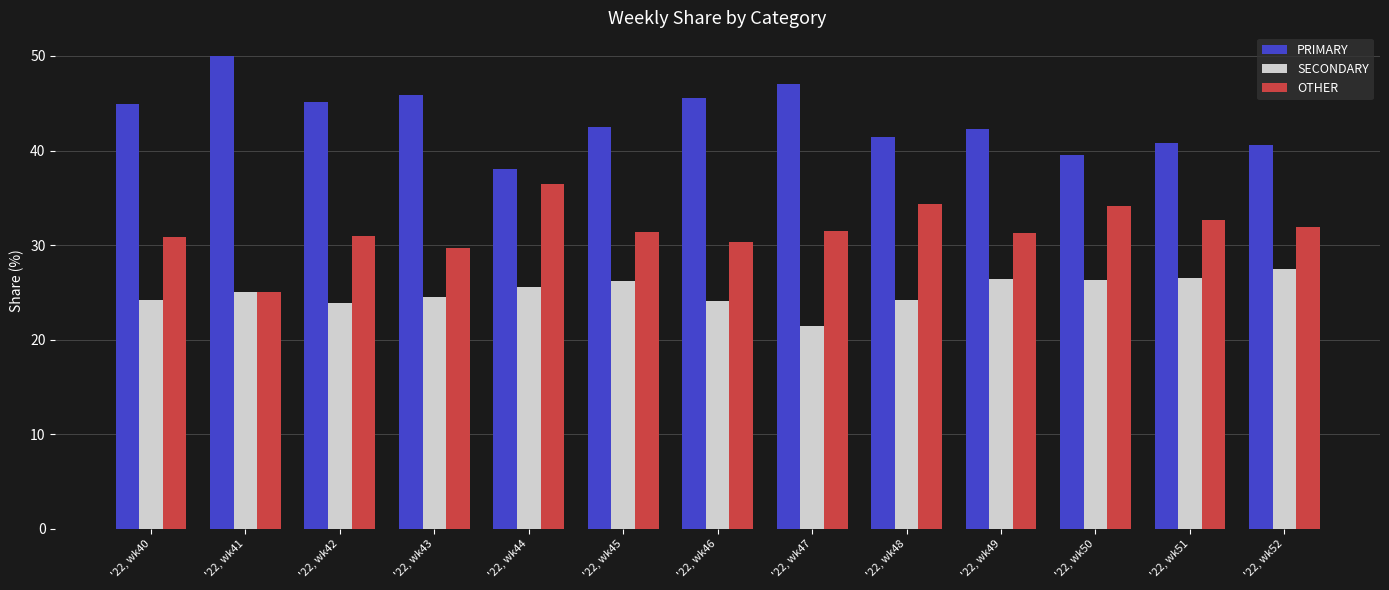

What value does the OTHER series have at '22, wk49?

31.3